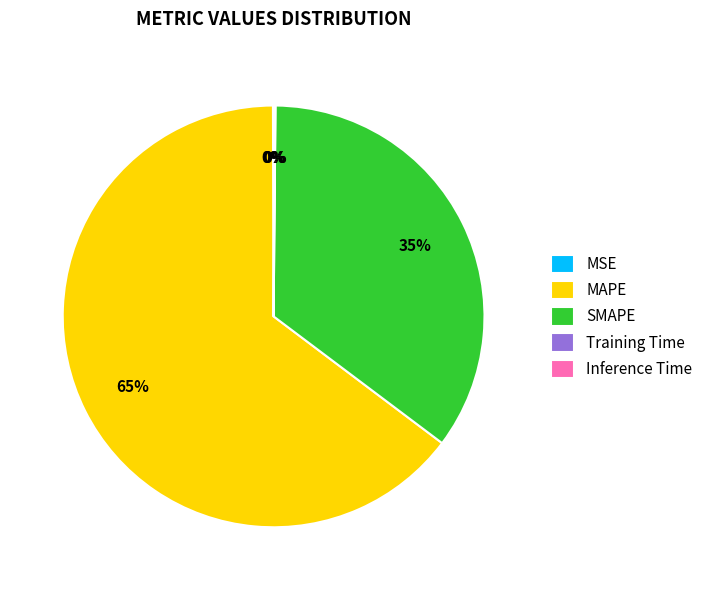

Which category has the biggest portion of the pie?

MAPE